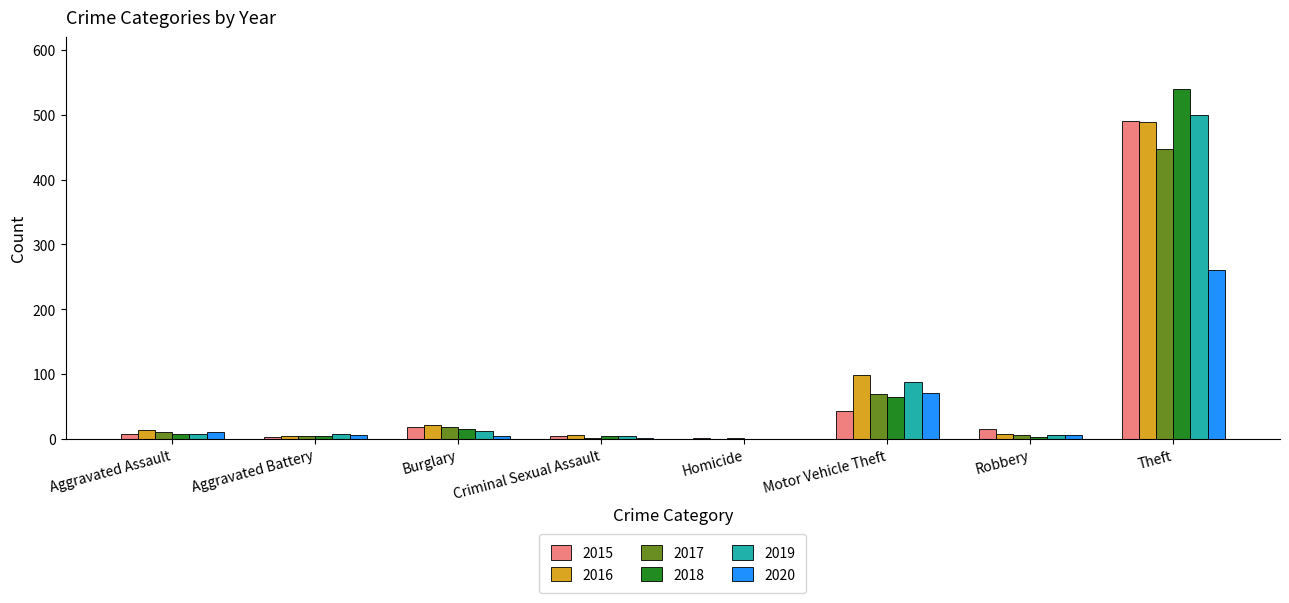

How many categories are shown in the chart?

8